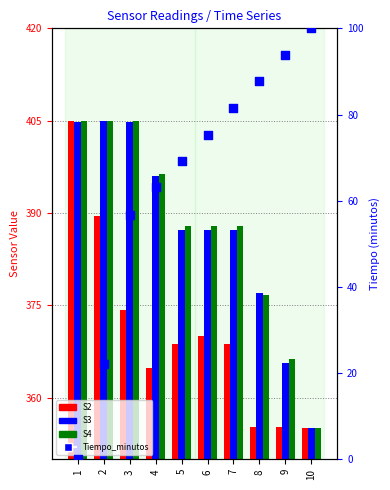

Which series reaches the minimum Y coordinate?

Tiempo (minutos)